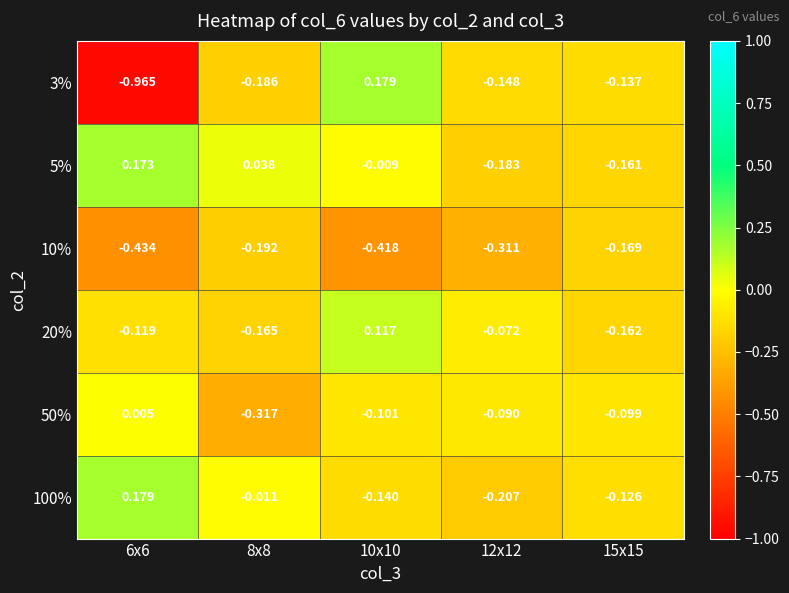

How many positive values does the 20% series have?

1